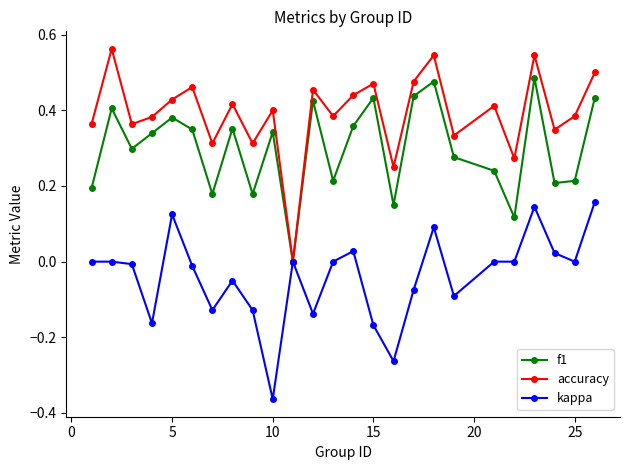

List the series in order of their peak value, lowest first.

kappa, f1, accuracy